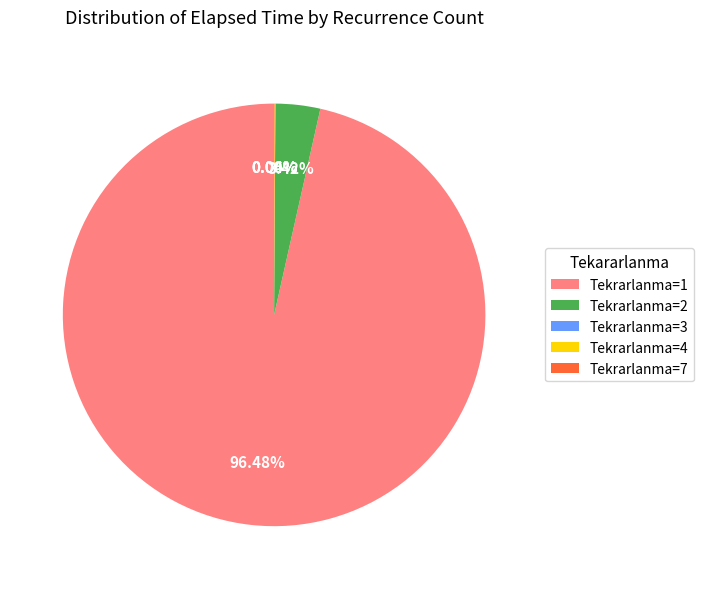

Does any single category account for the majority?

Yes